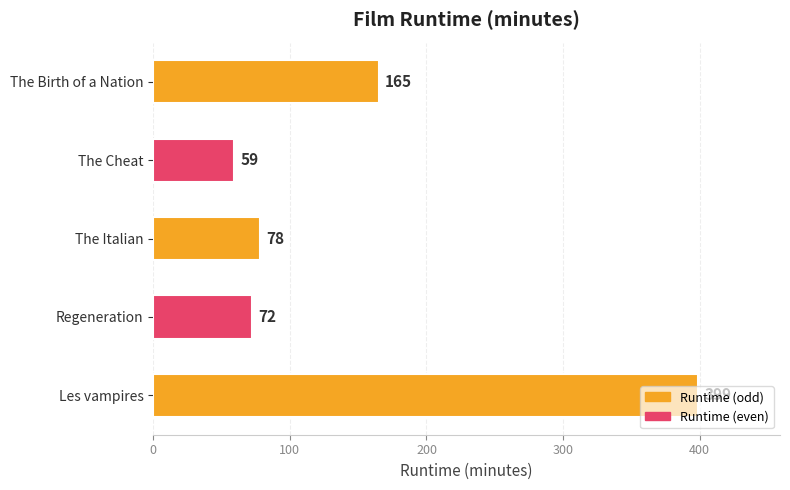

What is the average value?

155